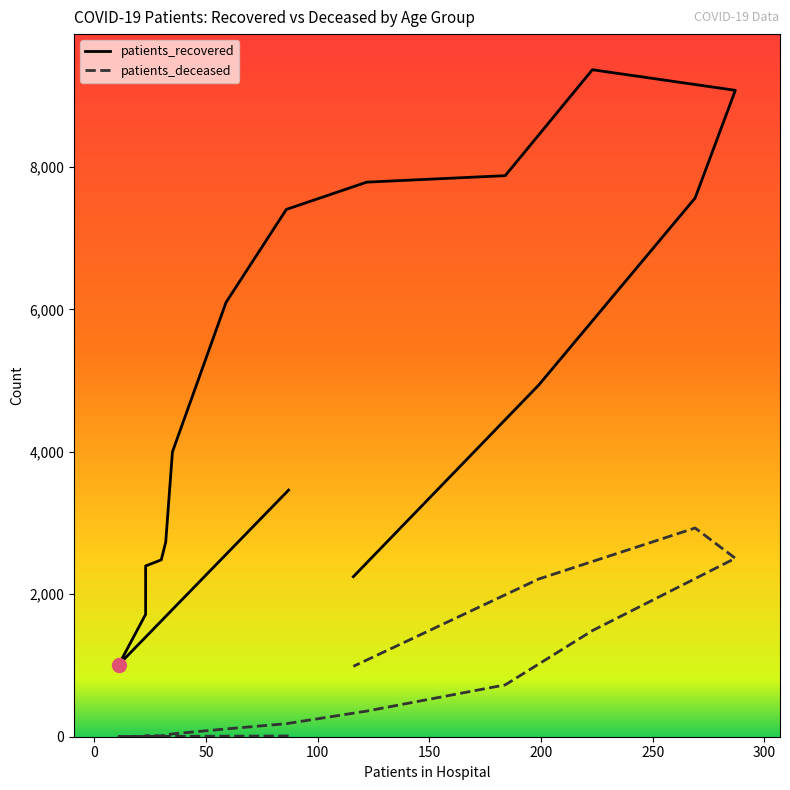

Read the patients_deceased value at 25 - 29.

3